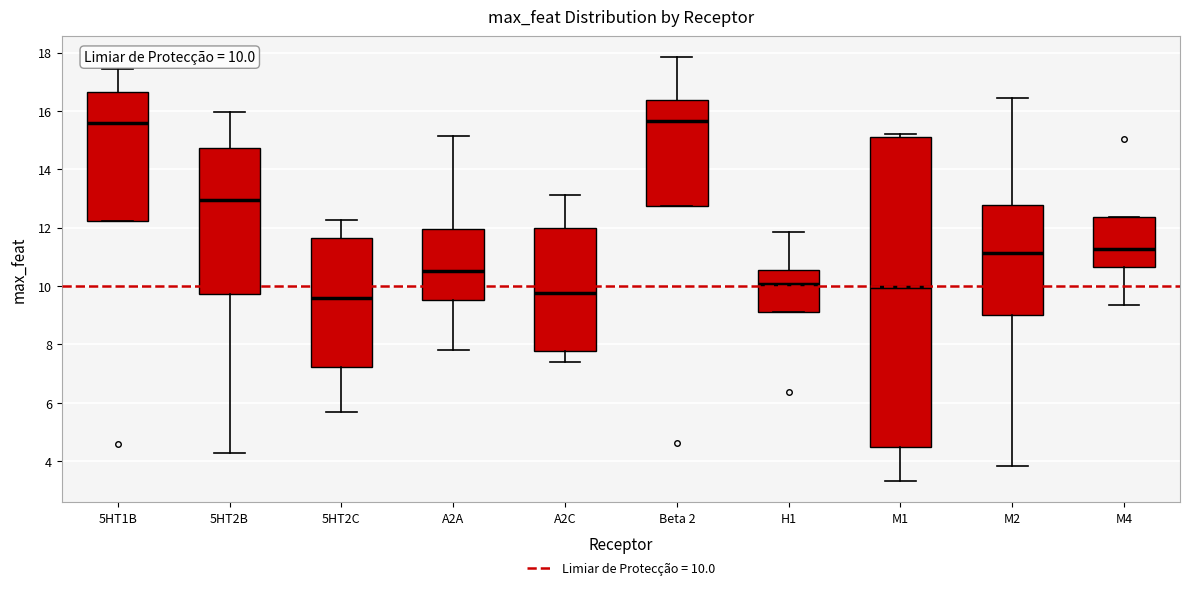

Comparing the boxes themselves (not the whiskers), which one is the tallest?

M1